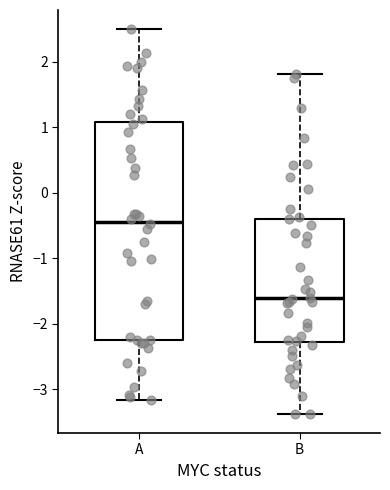

Reading left to right, read every box against the y-axis: the position of its median line, the range the box covers, and the ends of its whiskers. The values are not printed on the chart, so give them approximately, as read against the axis.

A: median -0.4, box -2.2 to 1.1, whiskers -3.2 to 2.5
B: median -1.6, box -2.3 to -0.4, whiskers -3.4 to 1.8